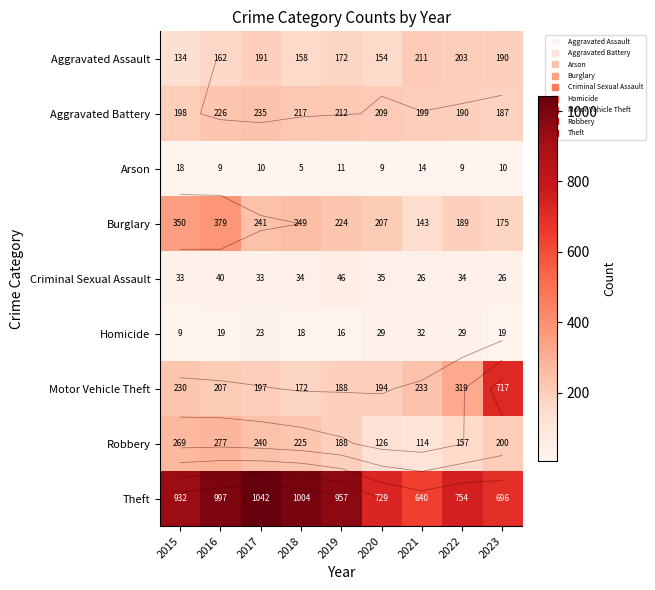

At which category is the sum across all series the highest?

2016